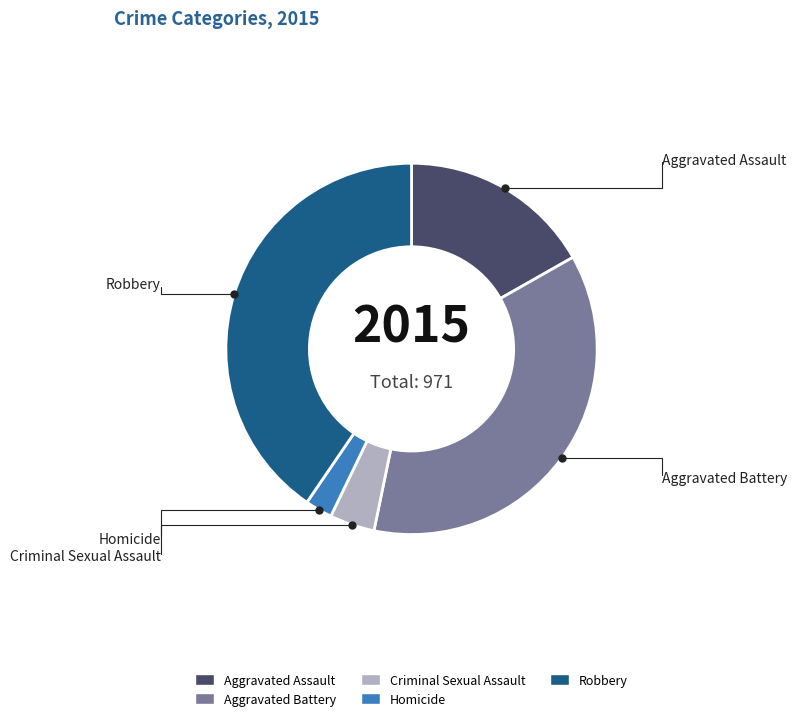

Does any single category account for the majority?

No